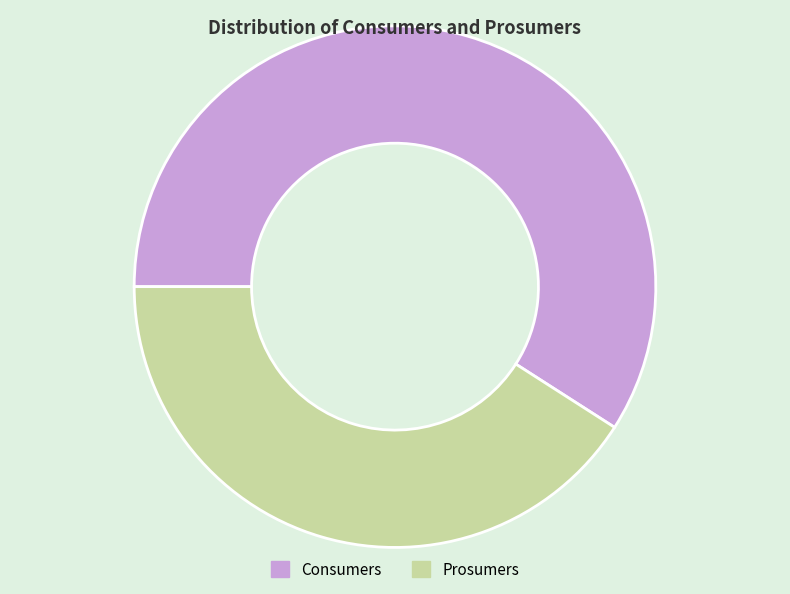

Which category has the biggest portion of the pie?

Consumers